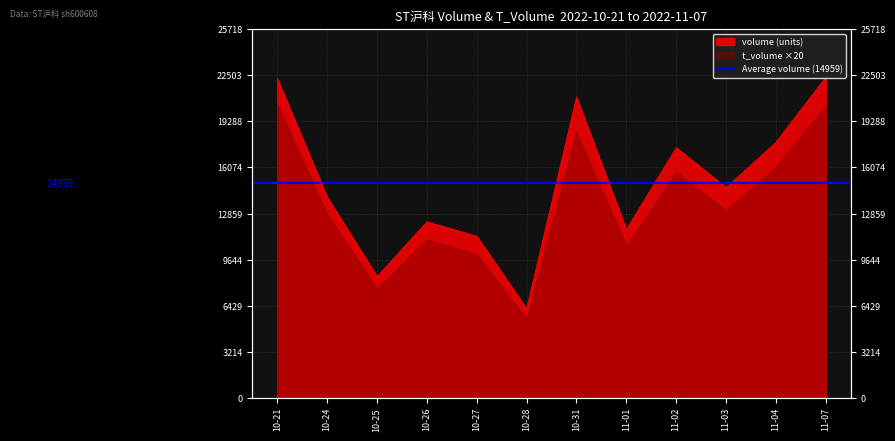

Which label corresponds to the smallest value in the chart?

10-28